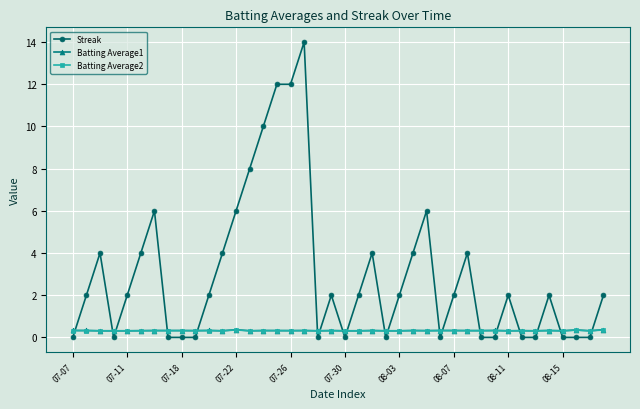

What are all the series names shown in the legend?

Streak, Batting Average1, Batting Average2